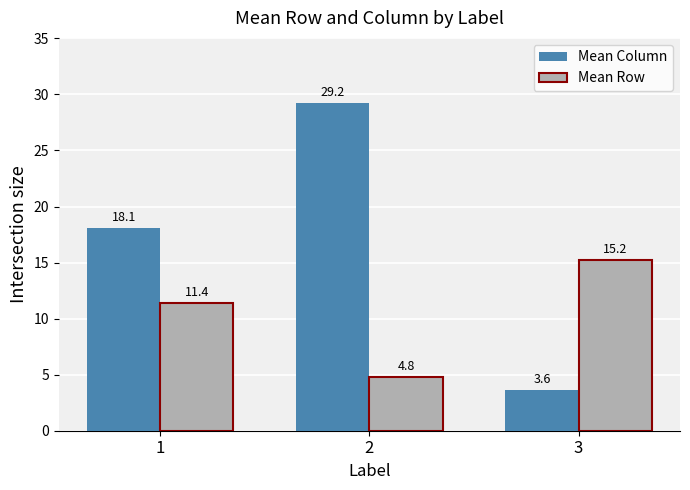

Where is Mean Row nearest to the value 10?

1